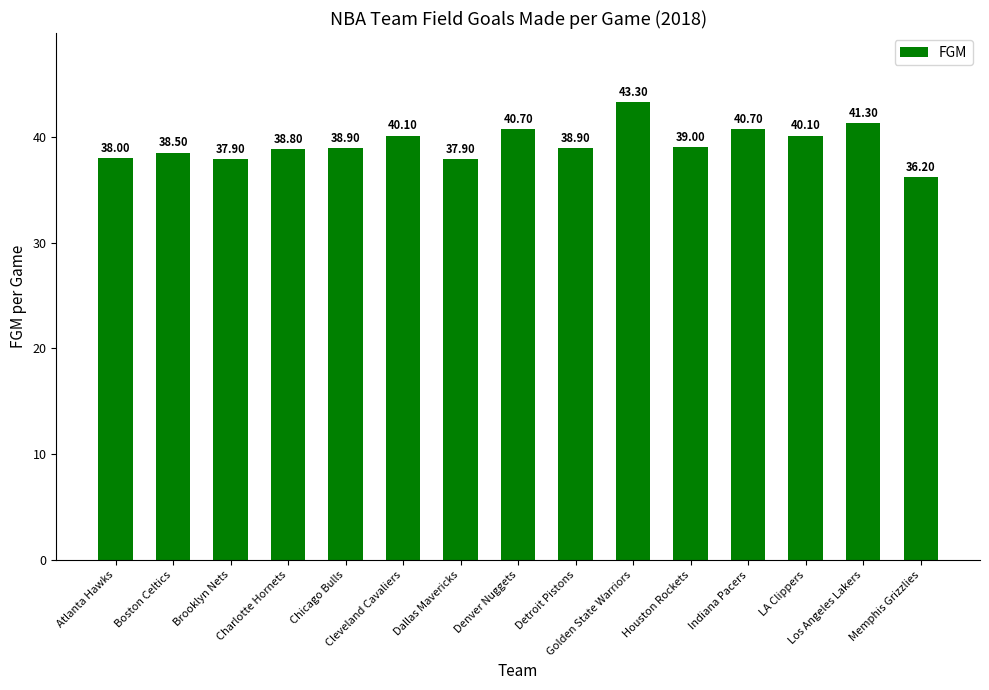

The value at Cleveland Cavaliers is 40.1. True or false?

True